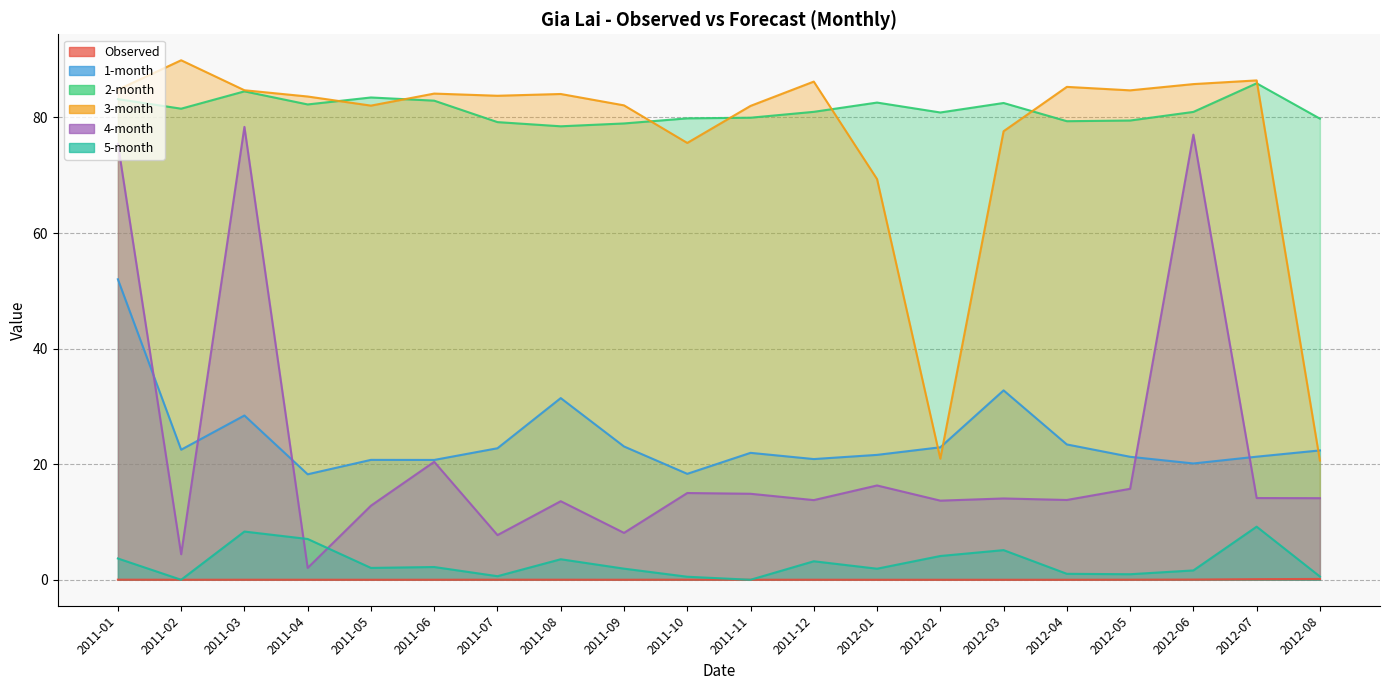

What is the label of the 8th point from the left?

2011-08